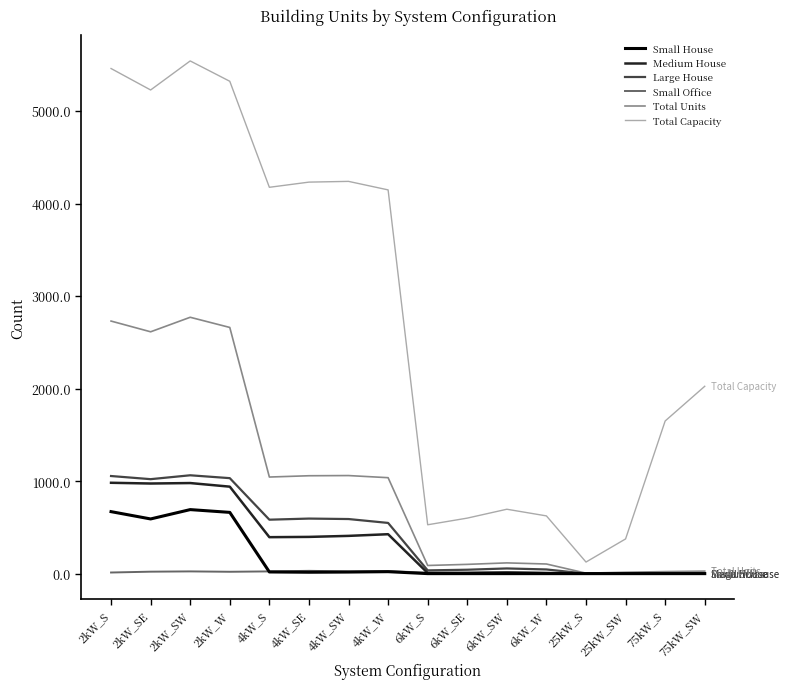

At which category does Total Capacity reach its first local peak?

2kW_SW